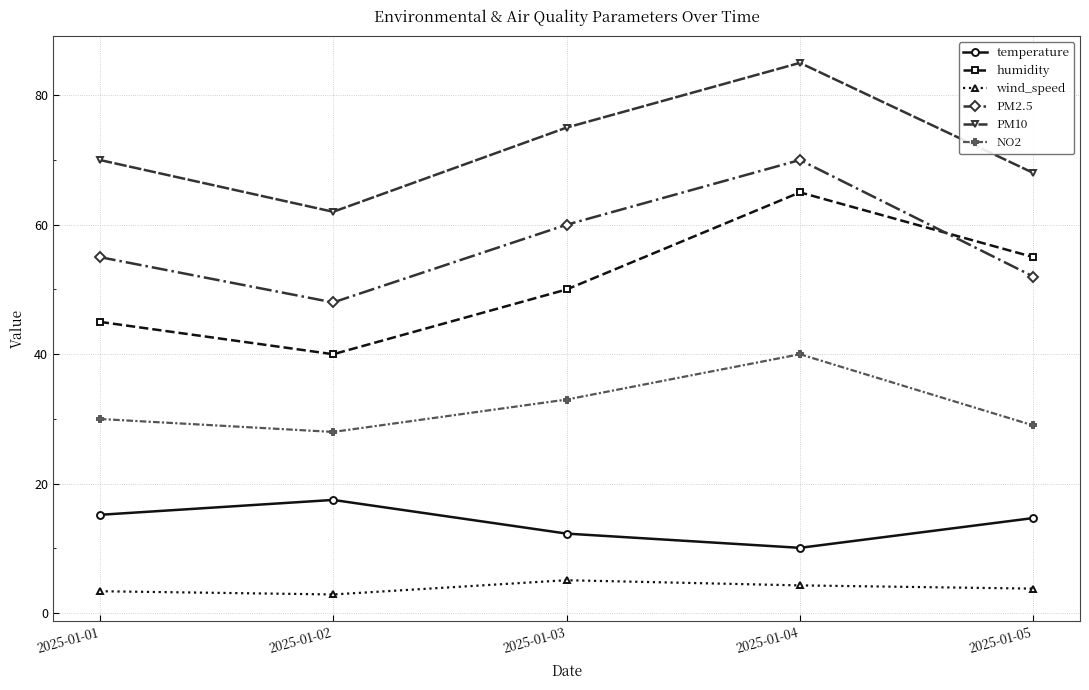

How many interior local peaks does the humidity series have?

1